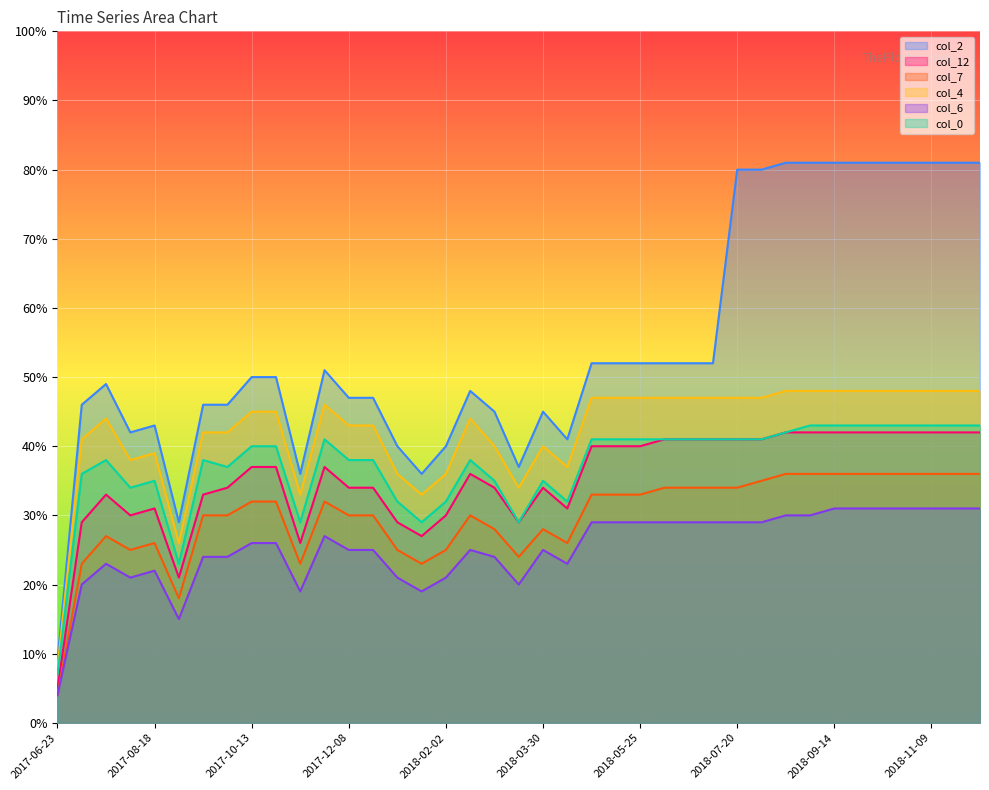

How many interior local valleys does the col_0 series have?

7